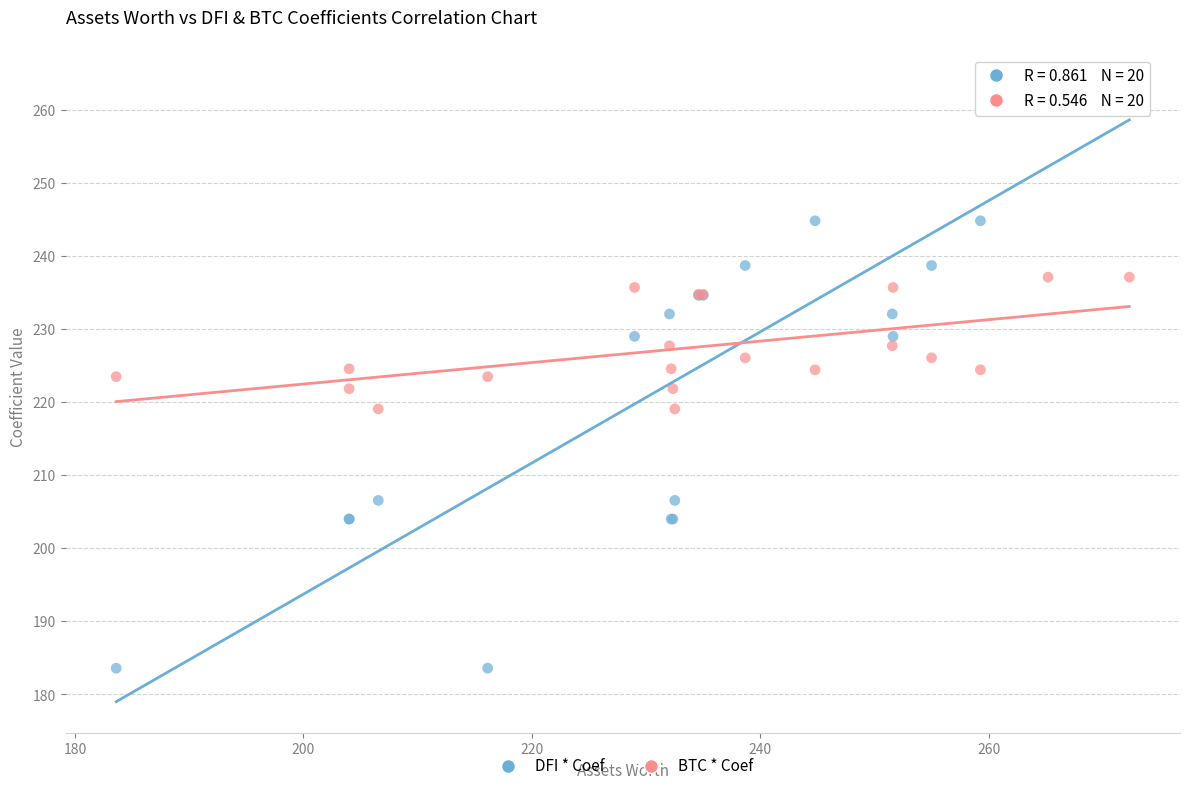

Which series reaches the minimum Y coordinate?

DFI * Coef